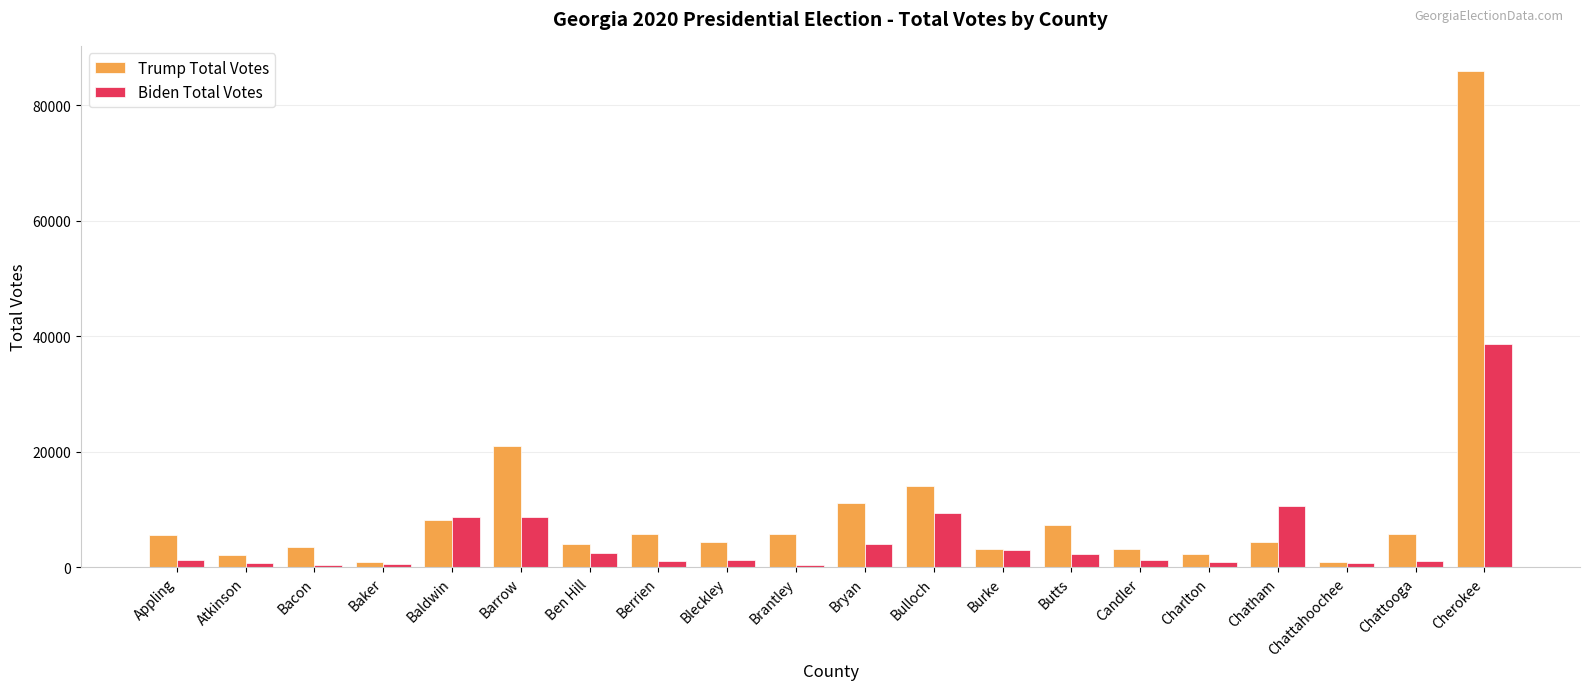

Is it true that Trump Total Votes equals 5749 at Berrien?

True